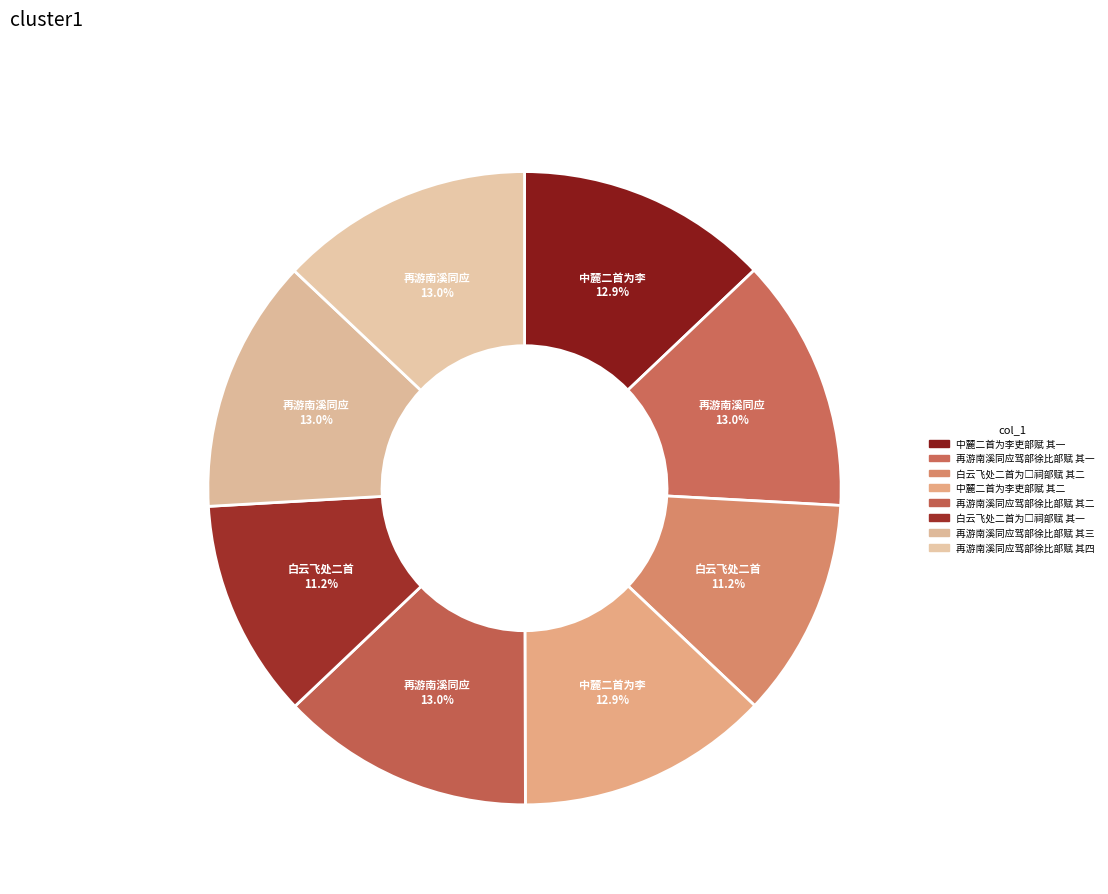

How many segments does this pie chart have?

8